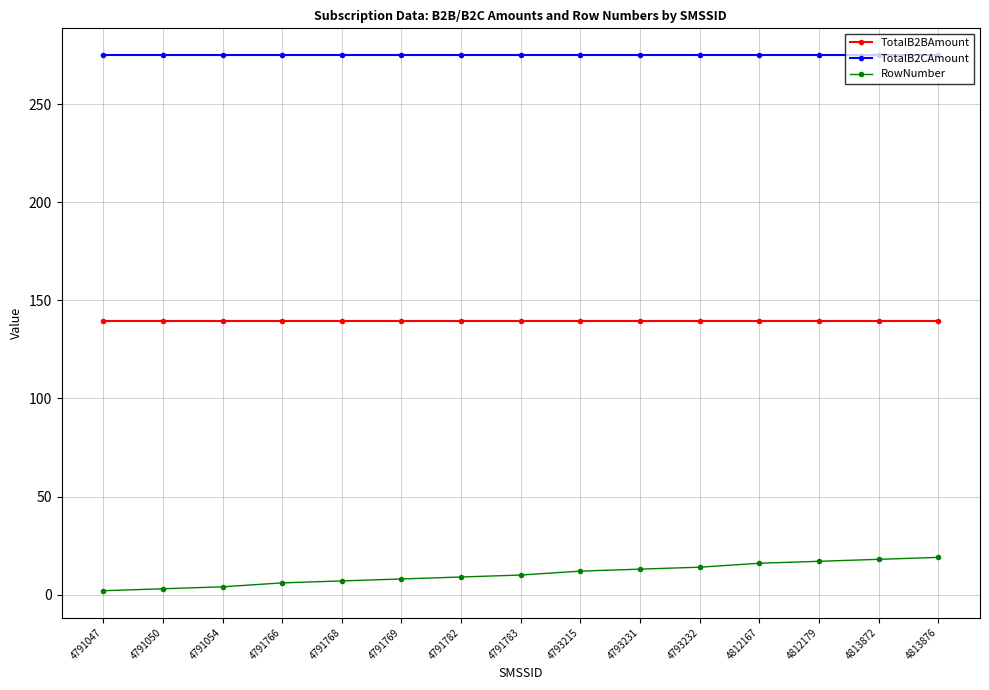

What is the sum of the RowNumber values at 4812167 and 4791769?

24.0